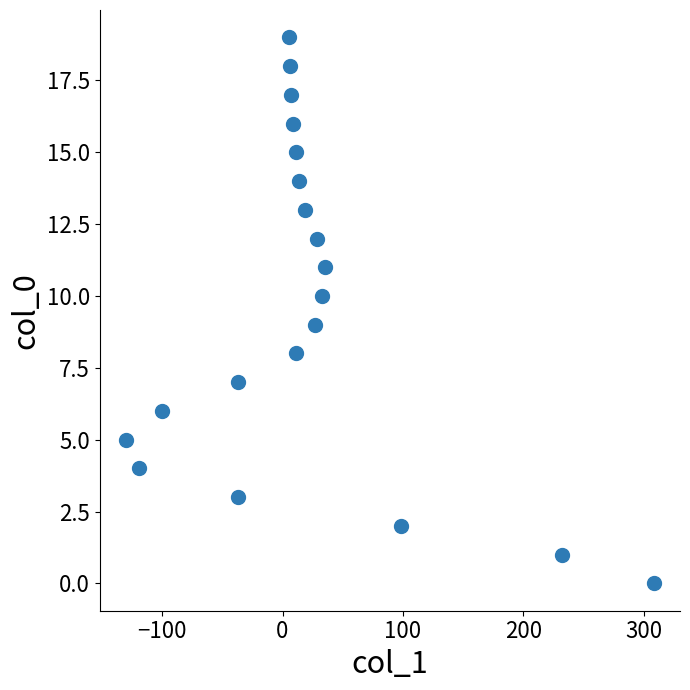

What is the range of Y values (max minus min)?

19